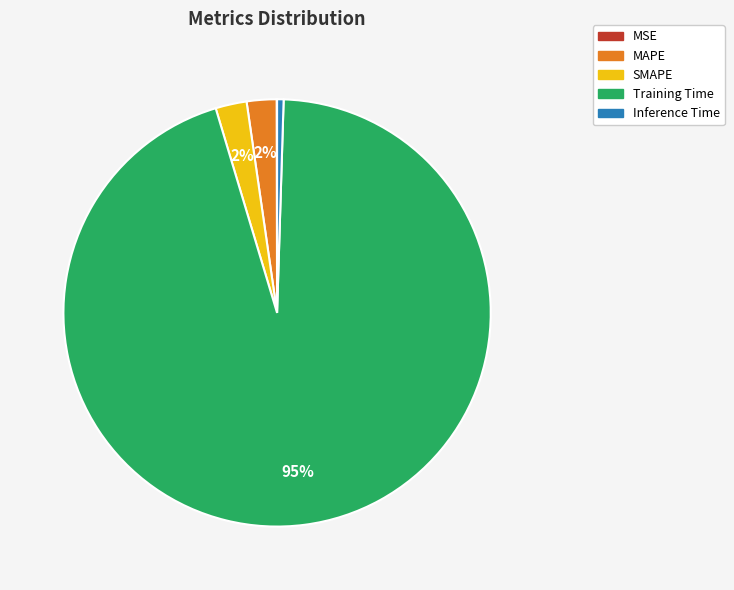

Does Training Time represent more than half of the total?

Yes